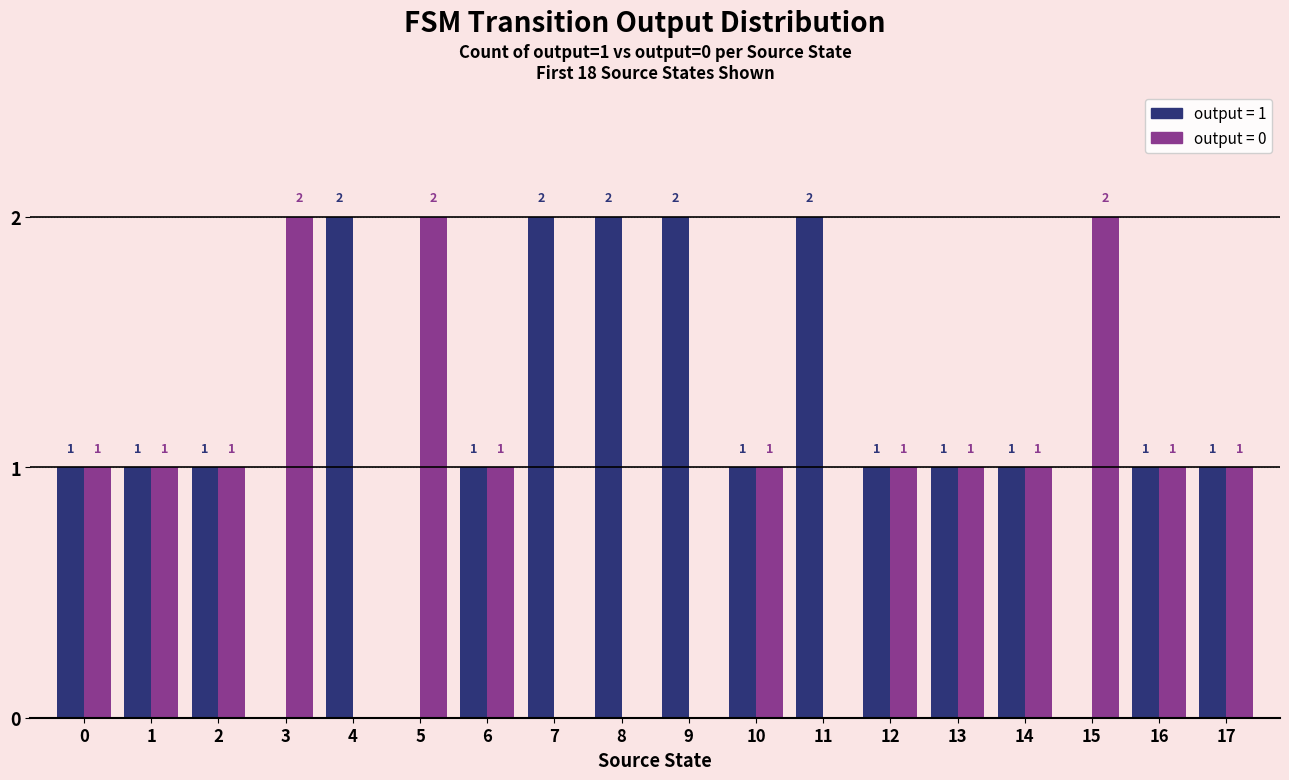

Reading left to right, list all the values displayed in this chart.

output=1: 0=1	1=1	2=1	3=0	4=2	5=0	6=1	7=2	8=2	9=2	10=1	11=2	12=1	13=1	14=1	15=0	16=1	17=1
output=0: 0=1	1=1	2=1	3=2	4=0	5=2	6=1	7=0	8=0	9=0	10=1	11=0	12=1	13=1	14=1	15=2	16=1	17=1